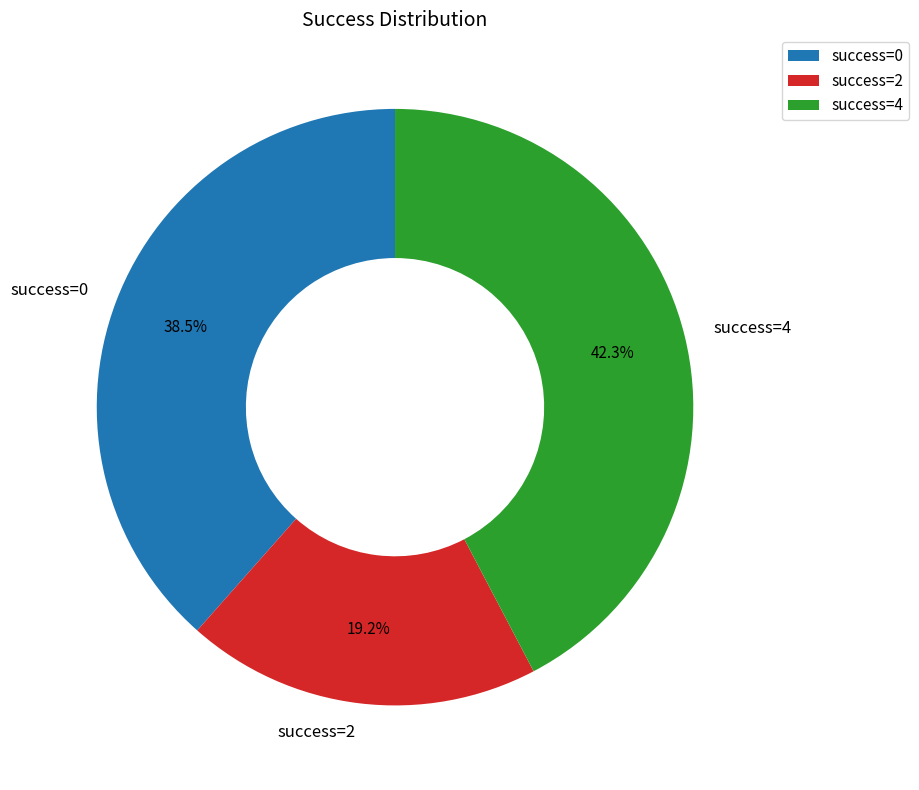

What is the largest slice in the pie chart?

success=4